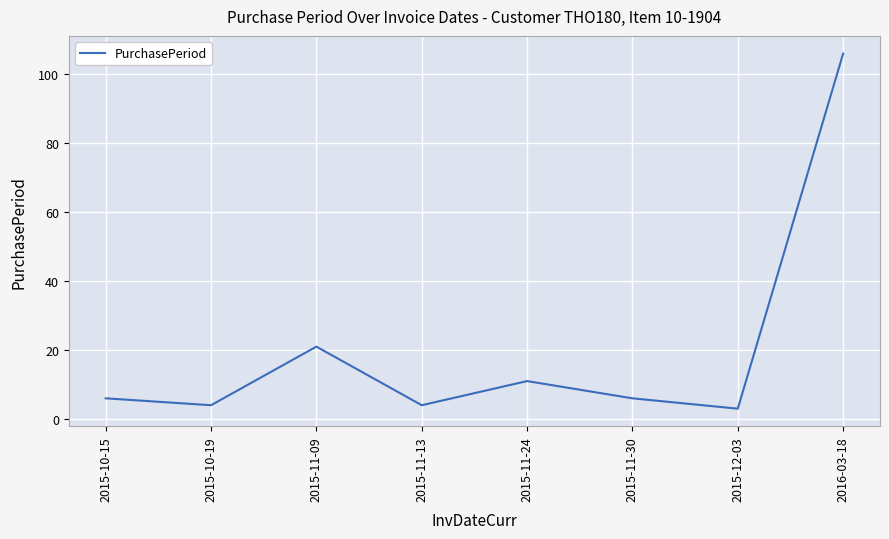

What is the difference between the second highest and minimum values?

18